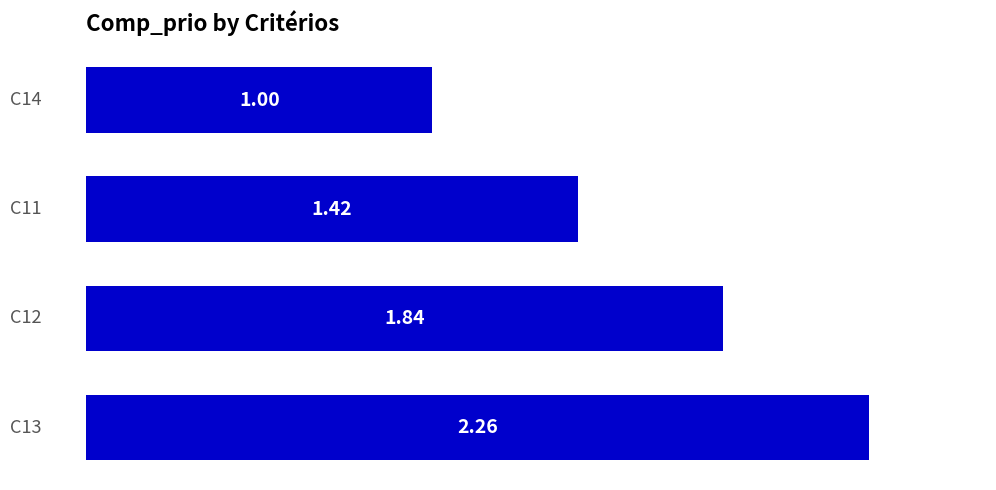

What is the minimum value shown in the chart?

1.0